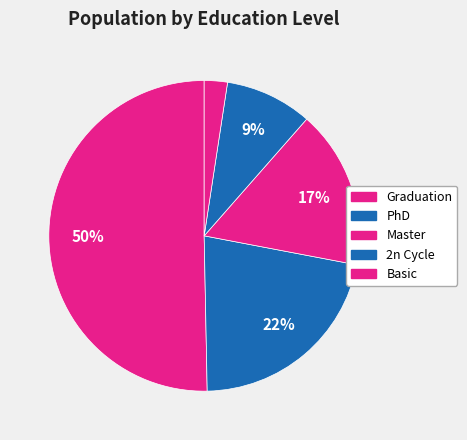

How many slices are in this pie chart?

5